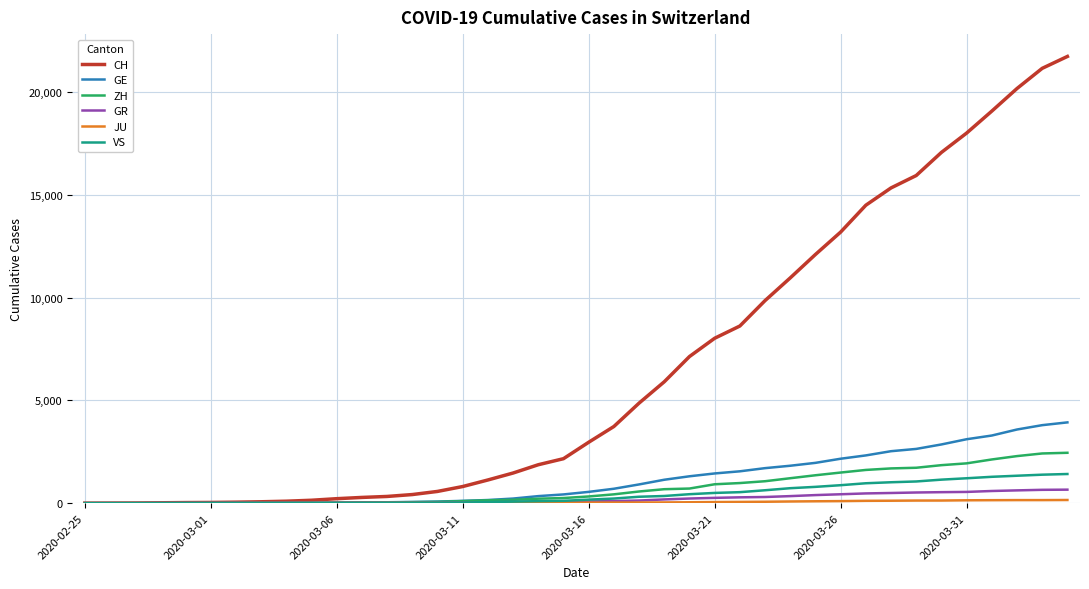

What is the maximum value for CH?

21722